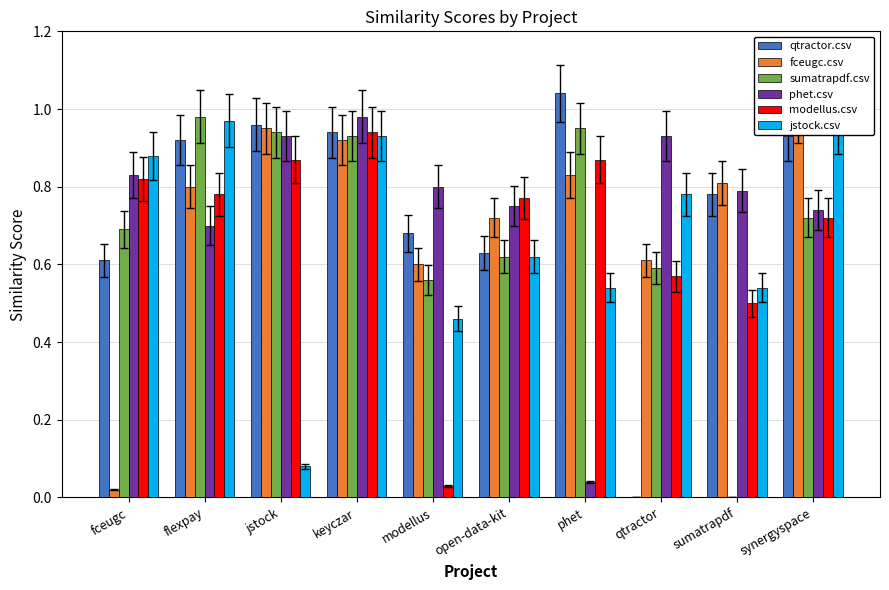

List the series in order of their peak value, highest first.

qtractor.csv, fceugc.csv, sumatrapdf.csv, phet.csv, jstock.csv, modellus.csv